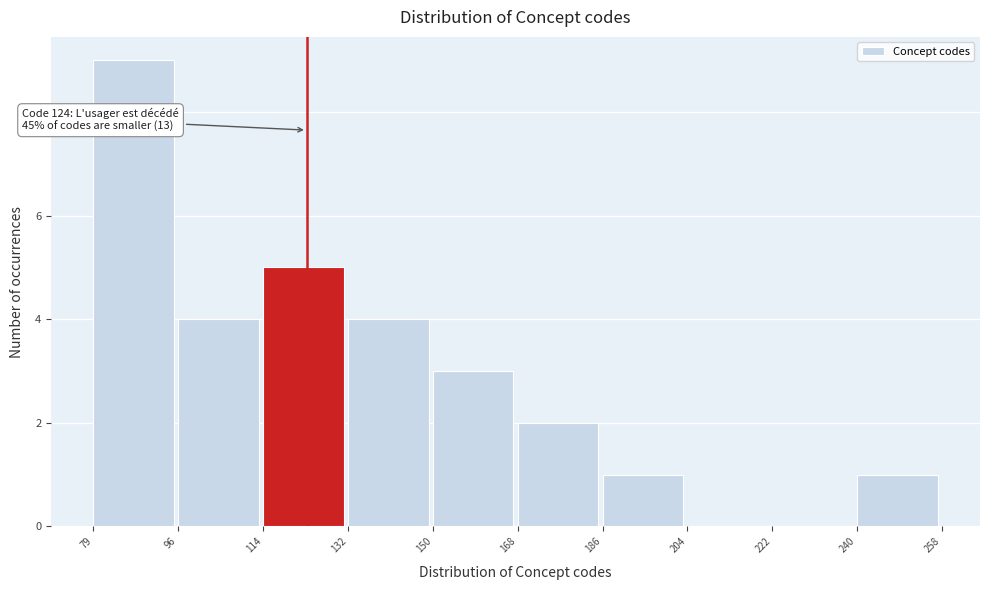

Over which range of the x-axis is the bar tallest?

79 to 96